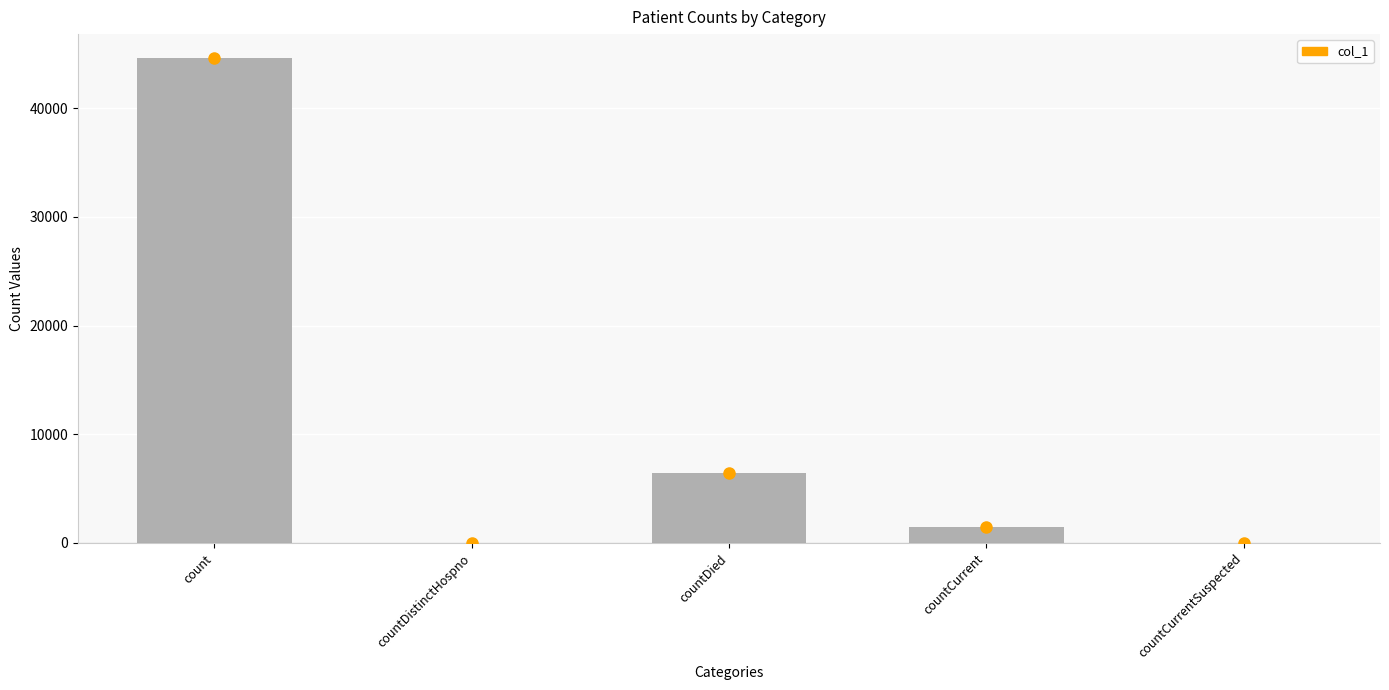

Where does the data first go above 1502?

count